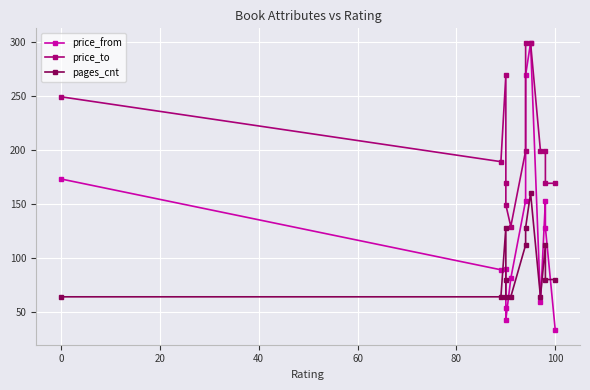

How many series are shown in this chart?

3